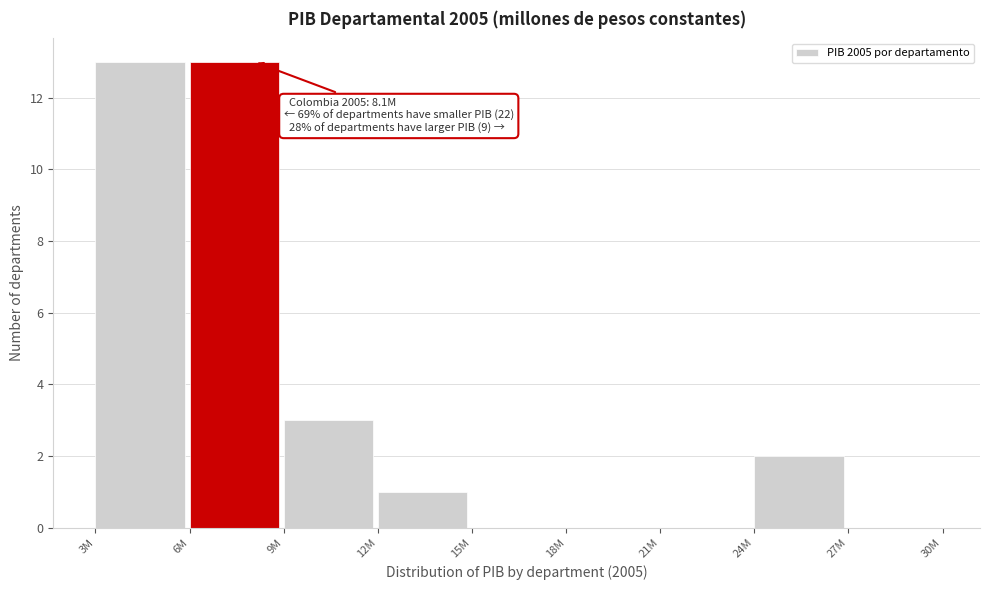

Reading right to left, extract all data points from this chart.

27M=0	24M=2	21M=0	18M=0	15M=0	12M=1	9M=3	6M=13	3M=13